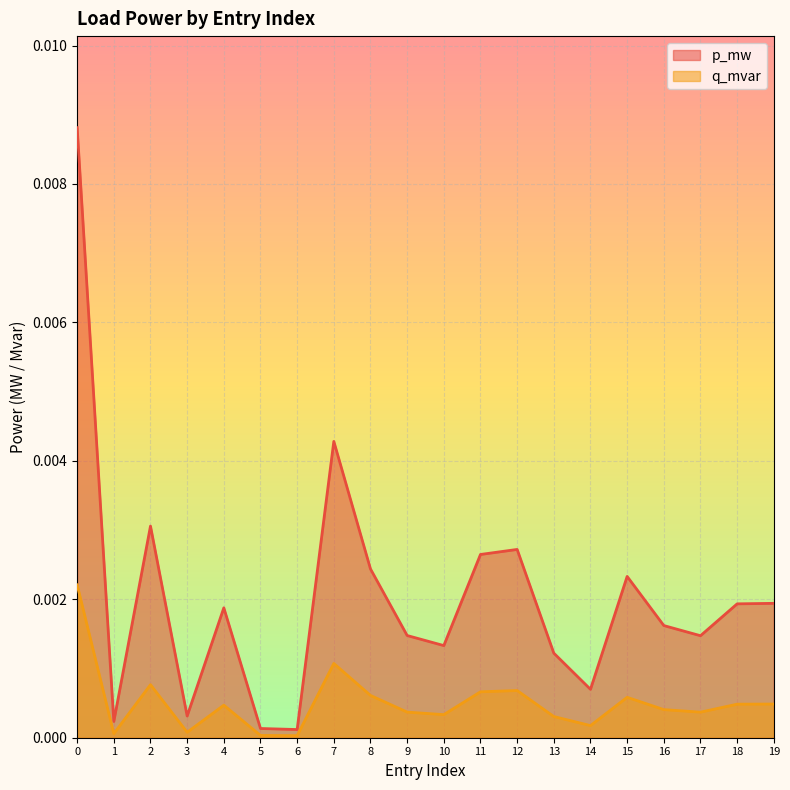

Rank the categories by q_mvar value from highest to lowest.

0, 7, 2, 12, 11, 8, 15, 19, 18, 4, 16, 9, 17, 10, 13, 14, 3, 1, 5, 6